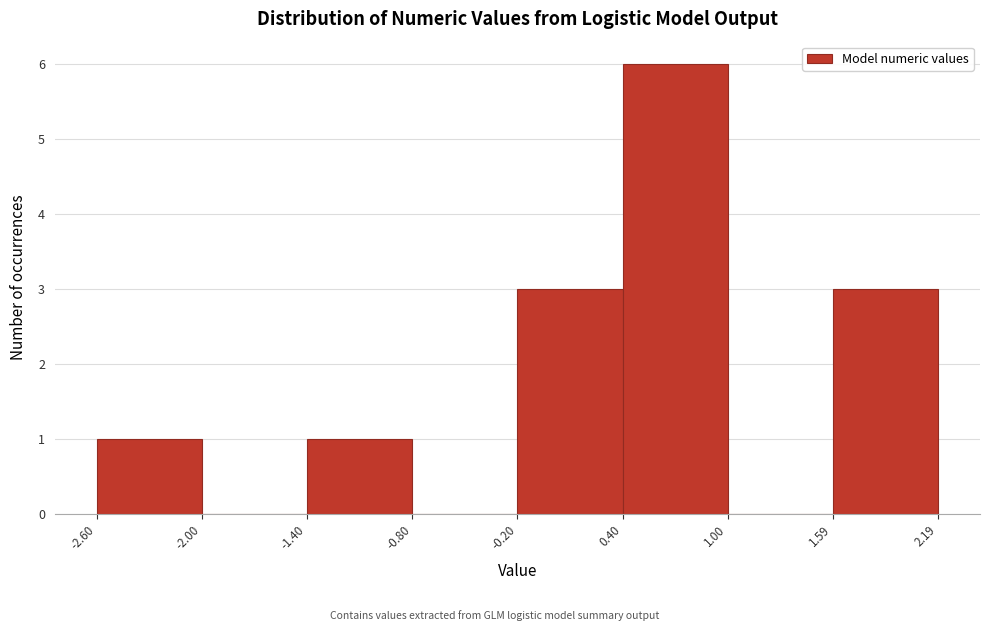

Which range on the x-axis has the tallest bar?

0.40 to 1.00